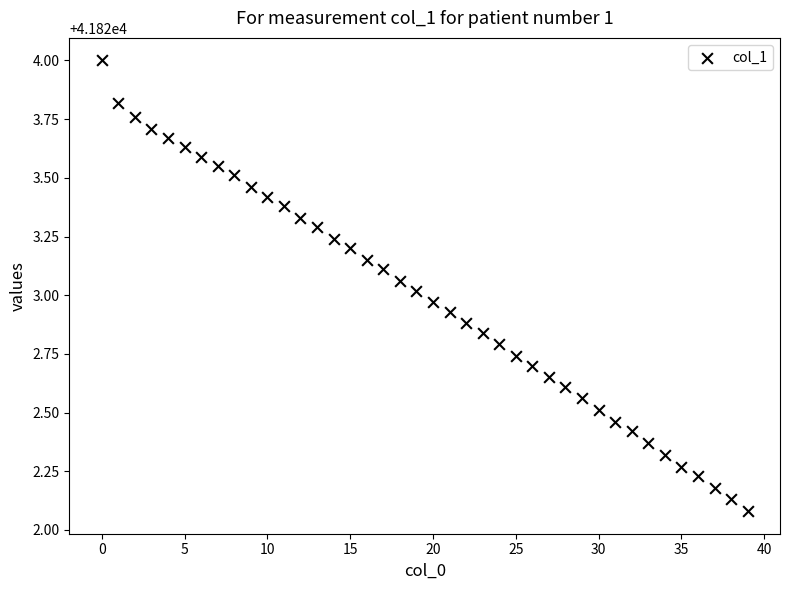

What is the range of Y values (max minus min)?

1.9